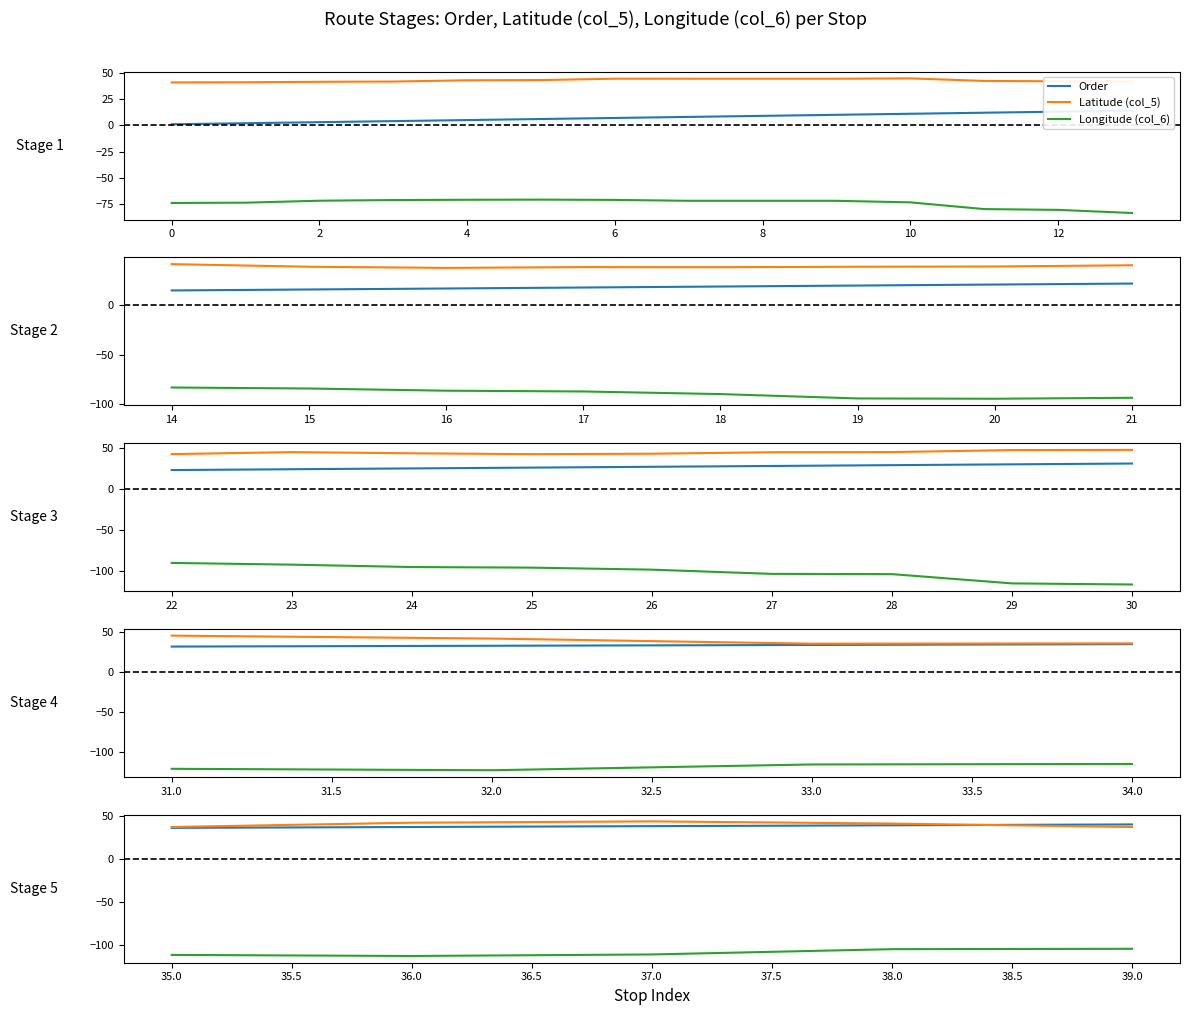

Which series ends up on top after the final intersection of Order and Latitude (col_5)?

Order